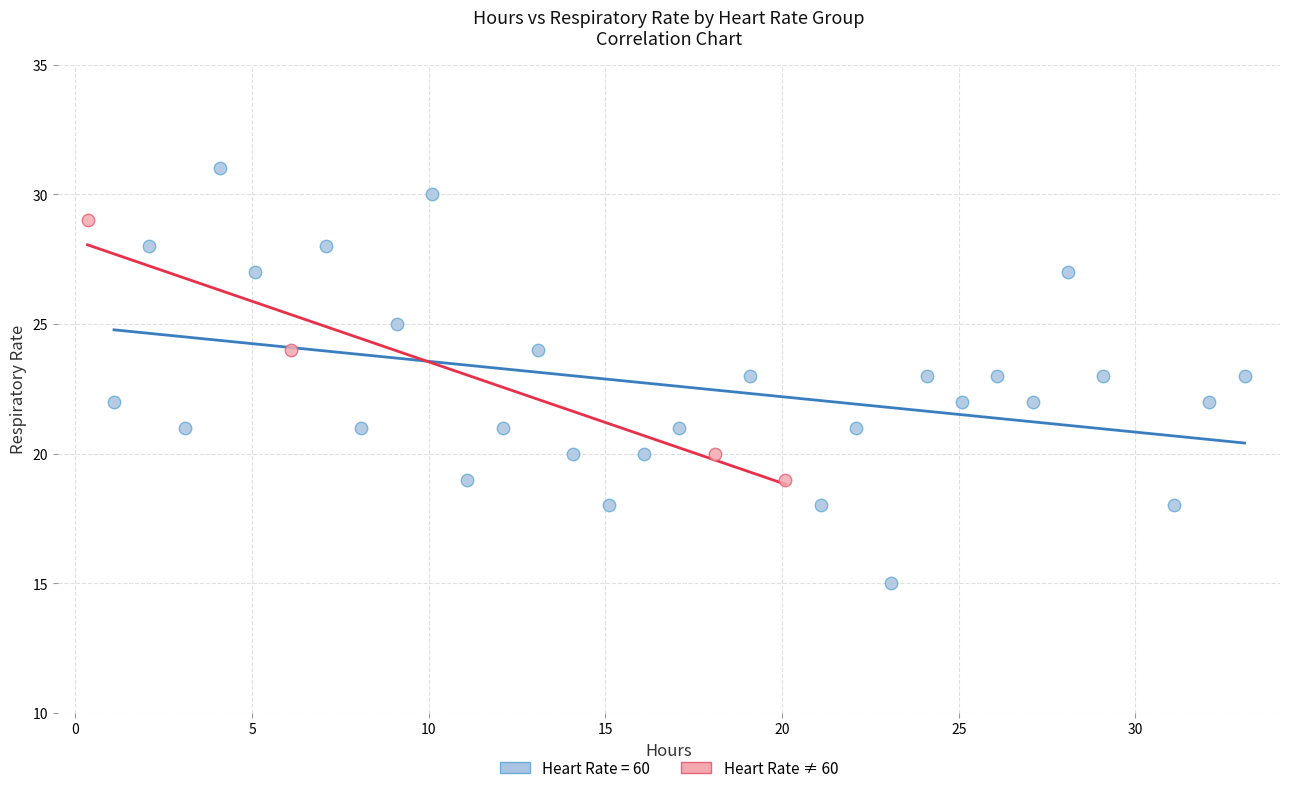

Which series reaches the minimum Y coordinate?

Heart Rate = 60